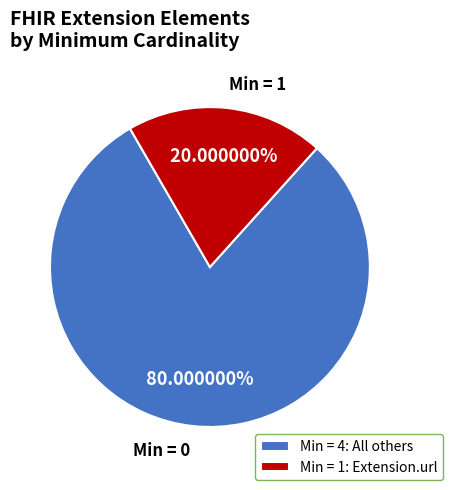

Do Min = 1 and Min = 0 together represent more than half of the pie?

Yes